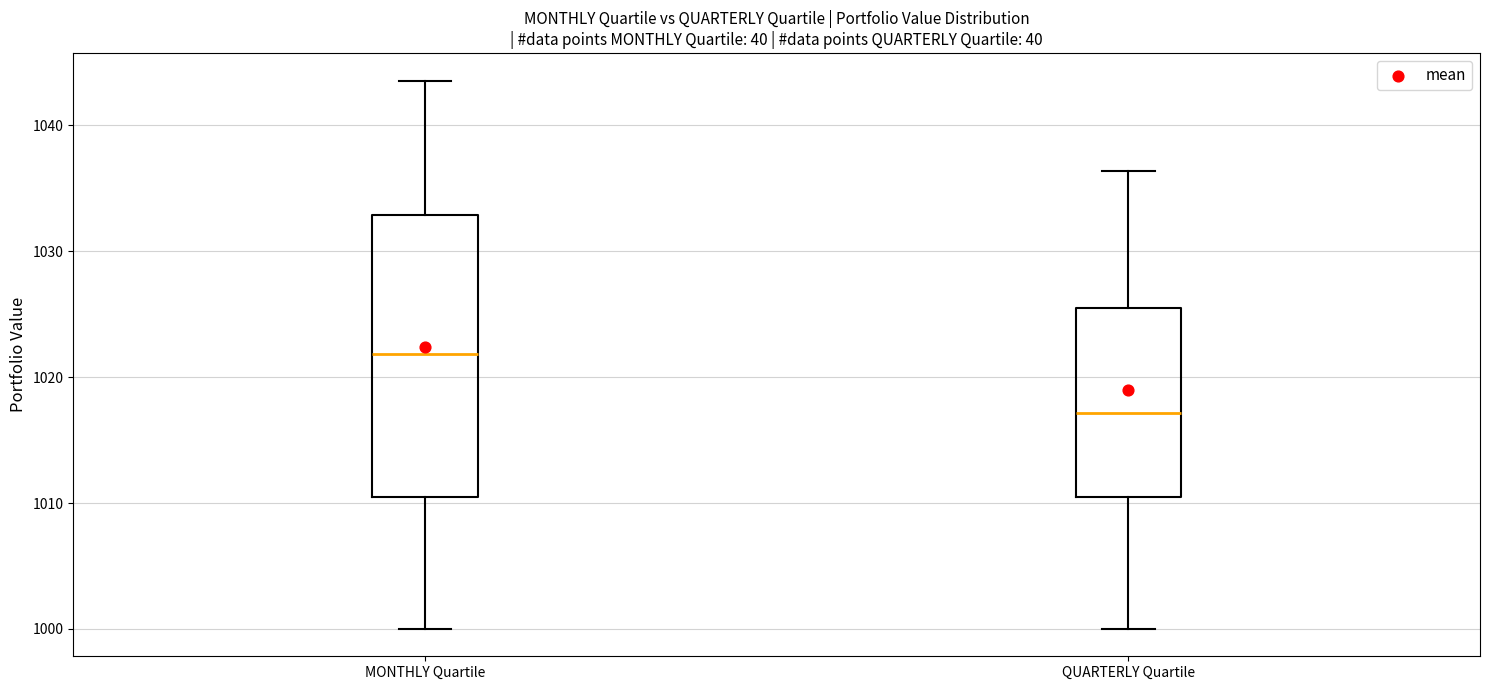

Where does the median line of the box for MONTHLY Quartile sit on the y-axis? The values are not printed on the chart, so give them approximately, as read against the axis.

1022